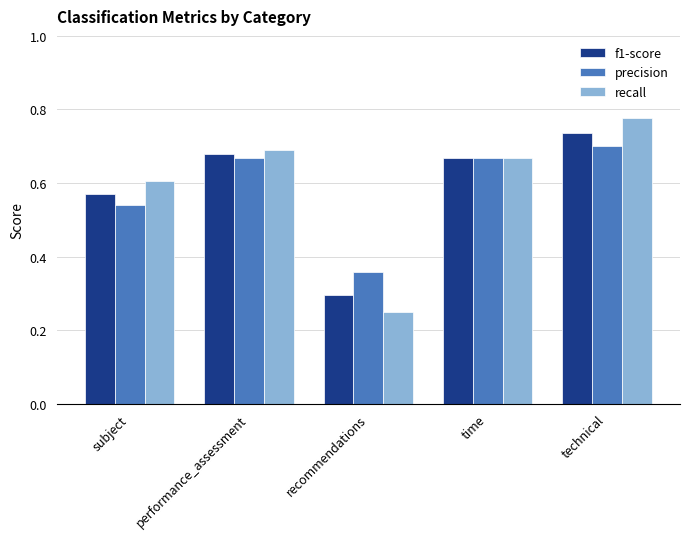

At which category is the sum across all series the highest?

technical